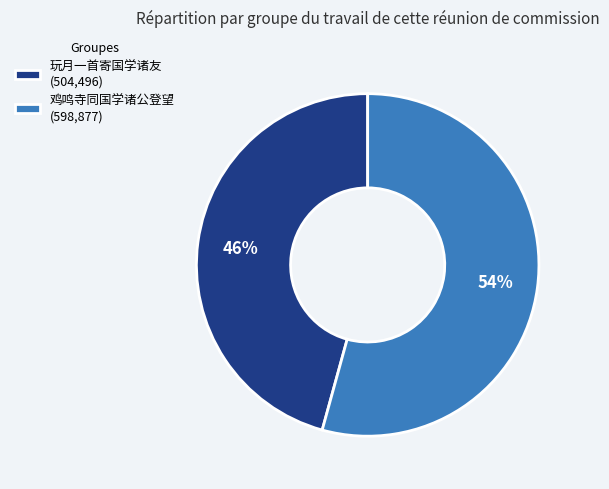

Does 鸡鸣寺同国学诸公登望 represent more than half of the total?

Yes